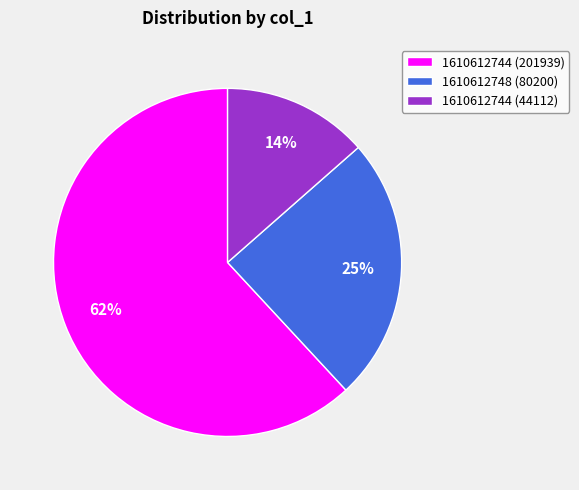

To the nearest percent, what portion does 1610612744 (44112) represent?

14%